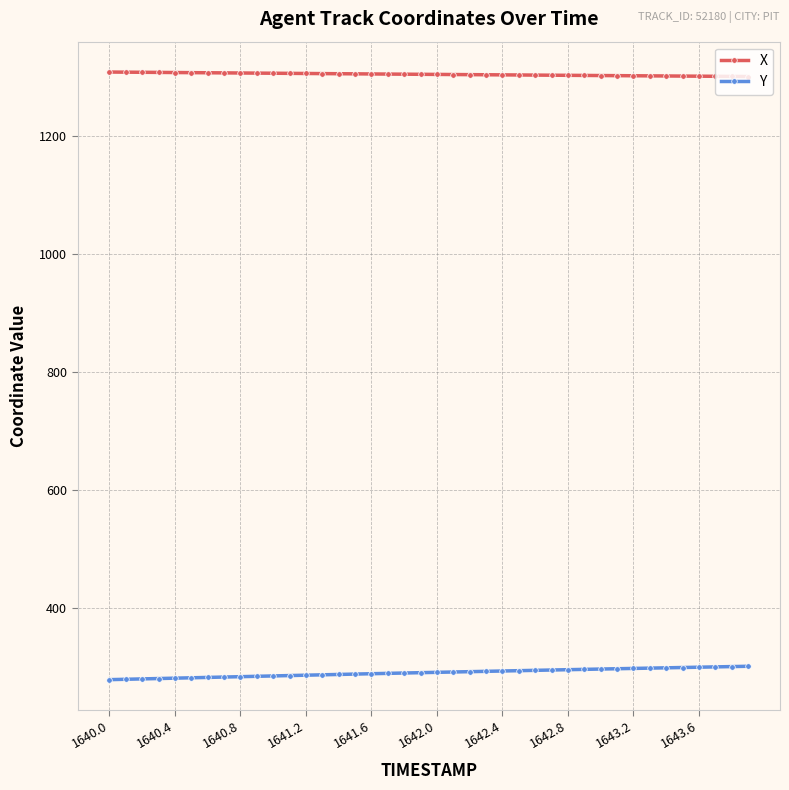

True or false: Y and X intersect in this chart.

False